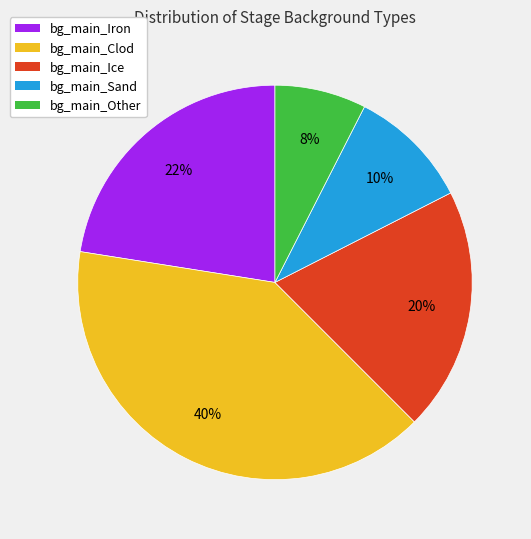

Is the sum of bg_main_Iron and bg_main_Clod greater than half?

Yes